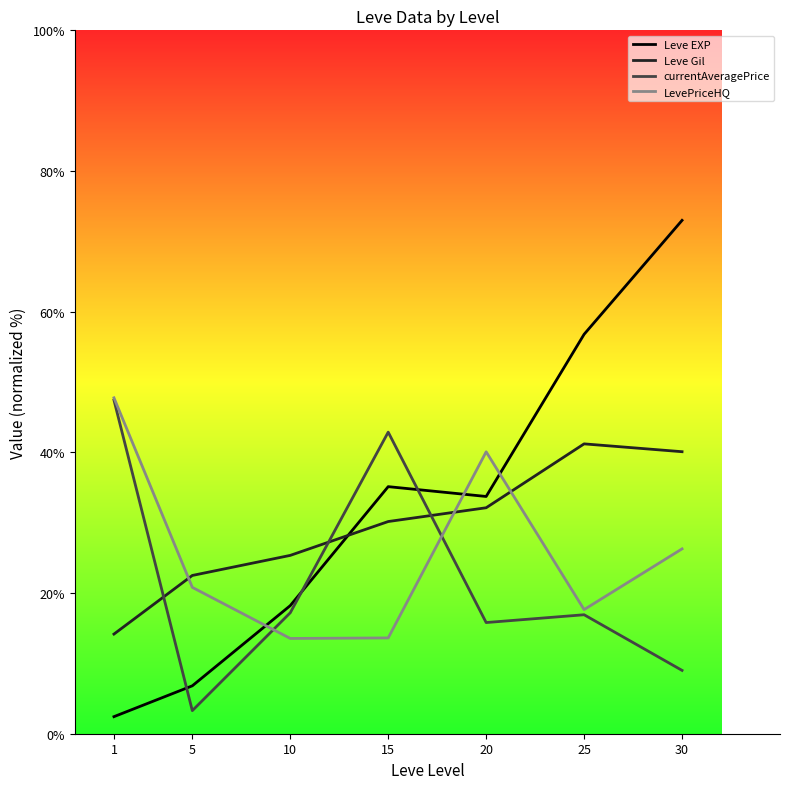

At which label does Leve Gil reach its peak?

25